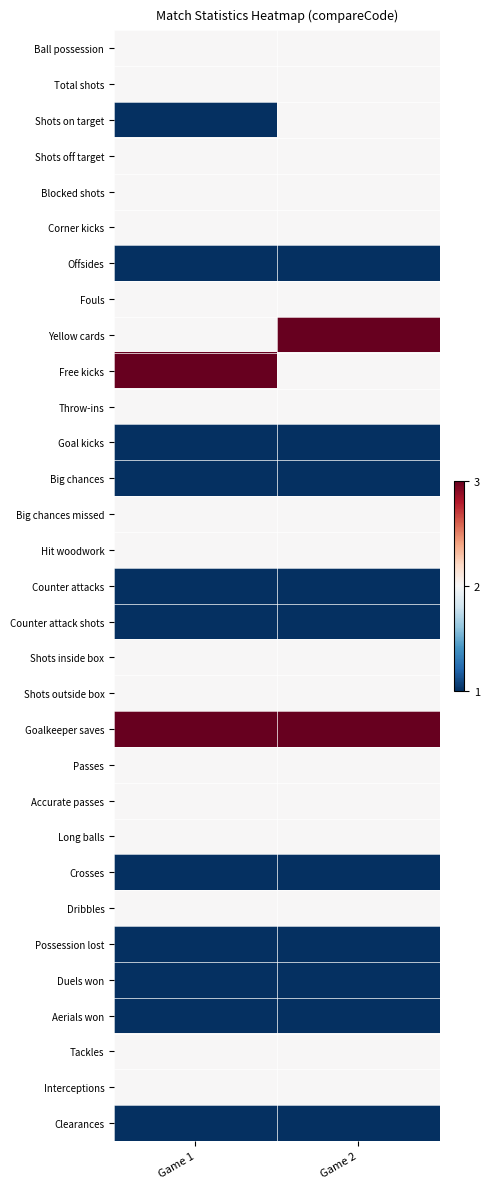

List the series in order of their peak value, lowest first.

Offsides, Goal kicks, Big chances, Counter attacks, Counter attack shots, Crosses, Possession lost, Duels won, Aerials won, Clearances, Ball possession, Total shots, Shots on target, Shots off target, Blocked shots, Corner kicks, Fouls, Throw-ins, Big chances missed, Hit woodwork, Shots inside box, Shots outside box, Passes, Accurate passes, Long balls, Dribbles, Tackles, Interceptions, Yellow cards, Free kicks, Goalkeeper saves